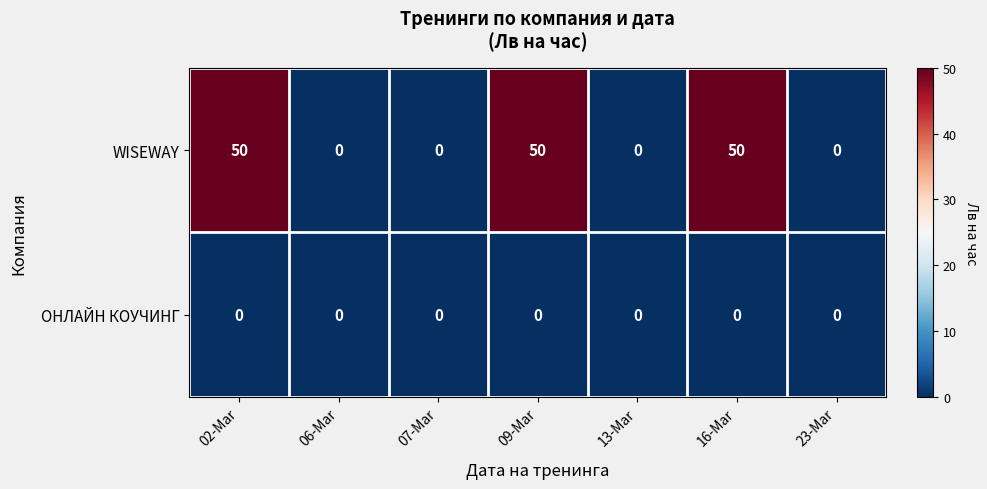

How many series are shown in this chart?

2